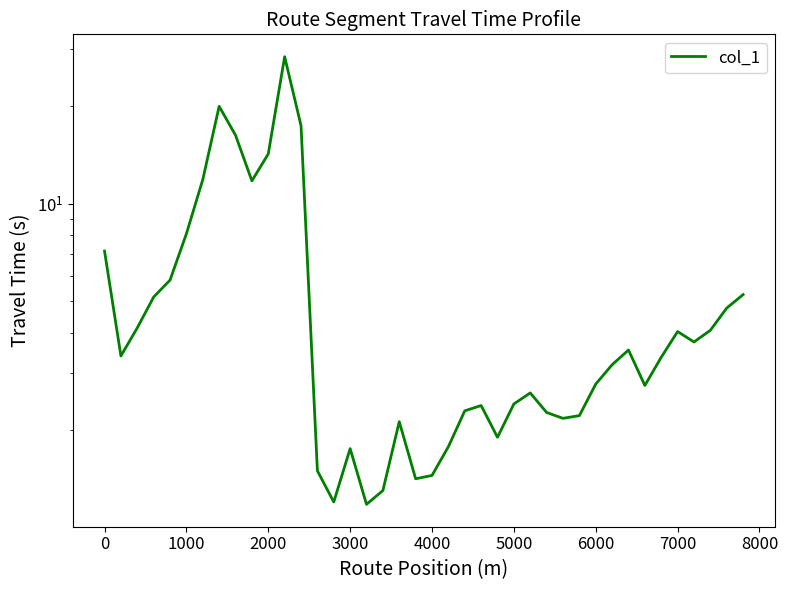

What is the maximum value shown in the chart?

28.4